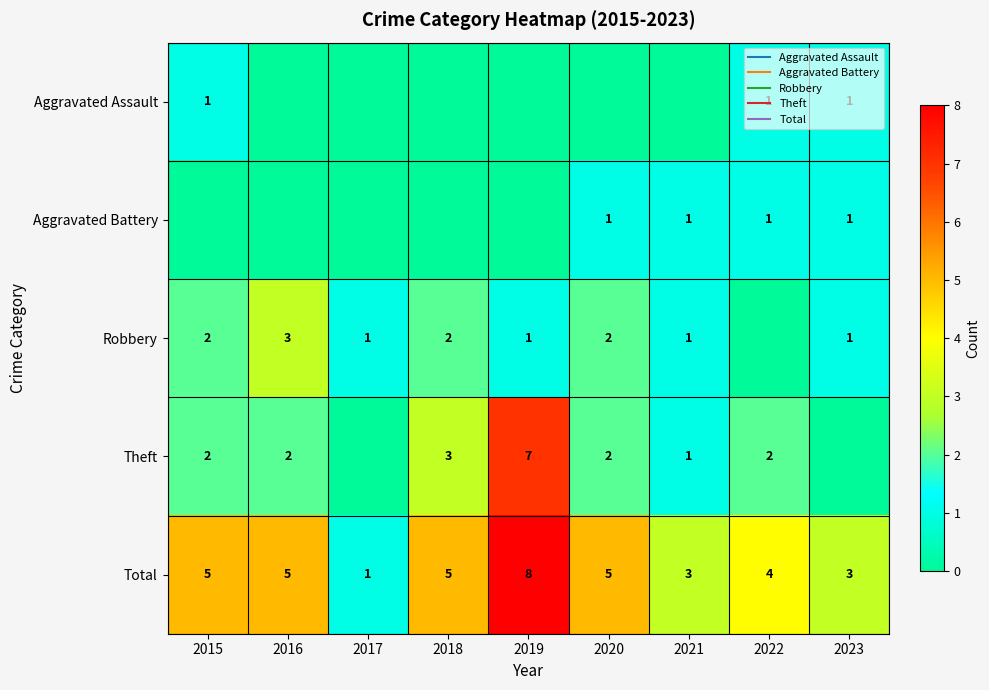

Is the value of Theft at 2020 greater than the value of Total at 2016?

No